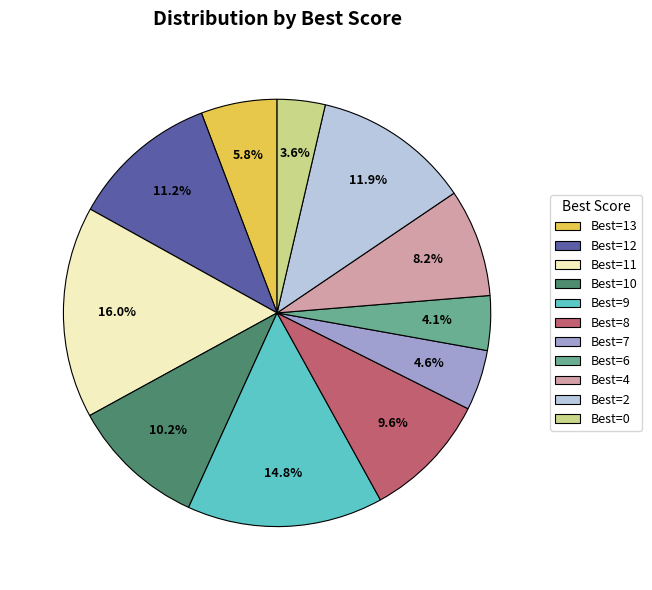

What percentage is NOT represented by Best=10?

89.8%